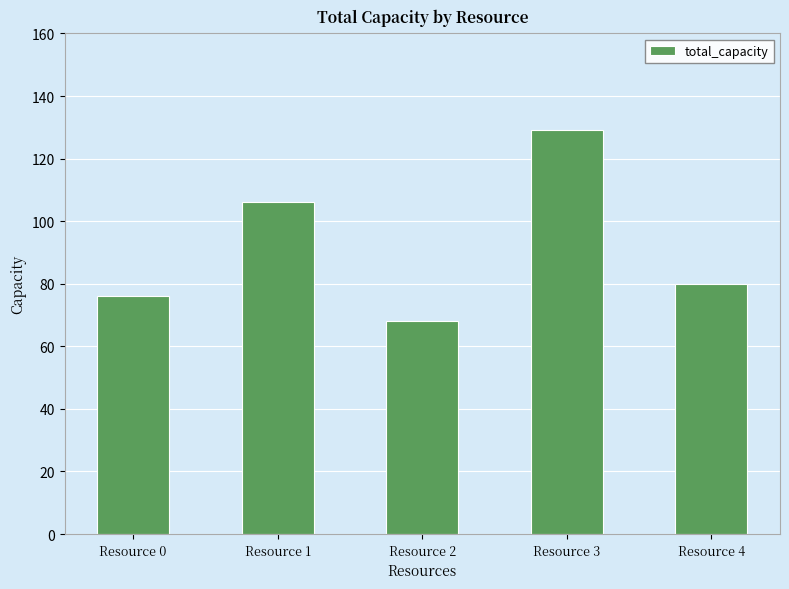

How many values are below 80?

2